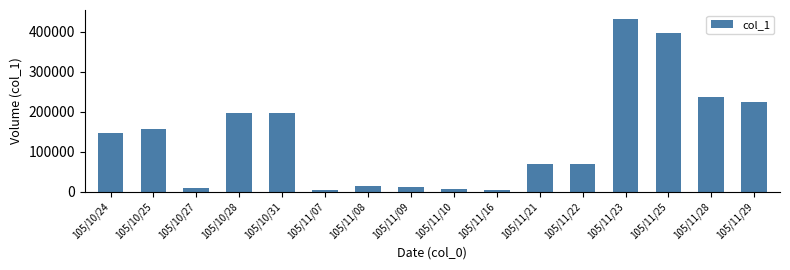

What is the sum of the values at 105/11/25 and 105/11/23?

829000